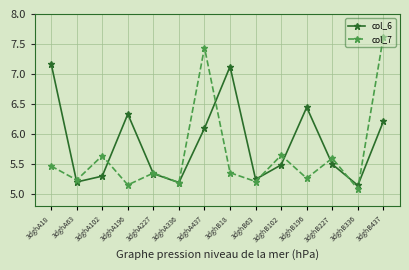

Which category has the highest value in the col_7 series?

3dghB437